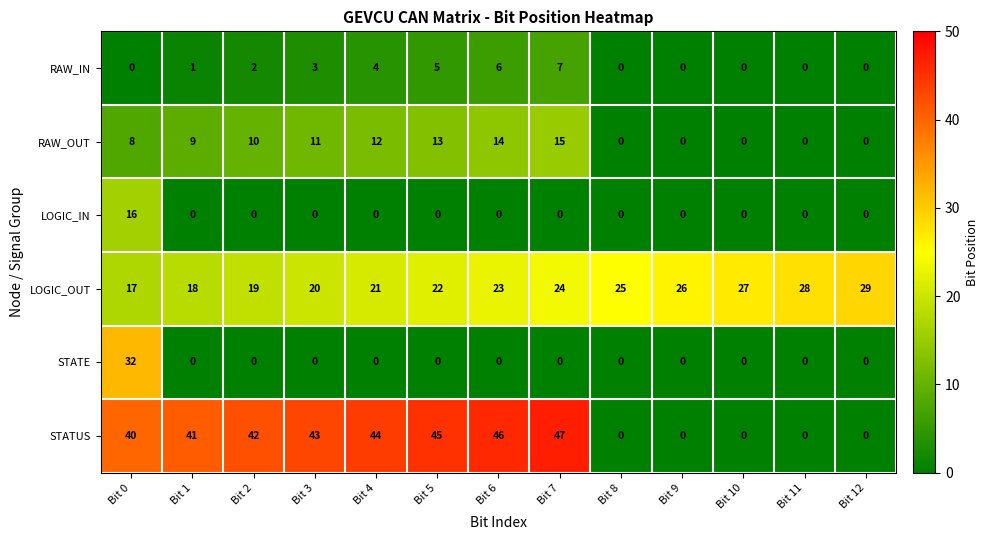

Which series changed the most between Bit 0 and Bit 9?

STATUS